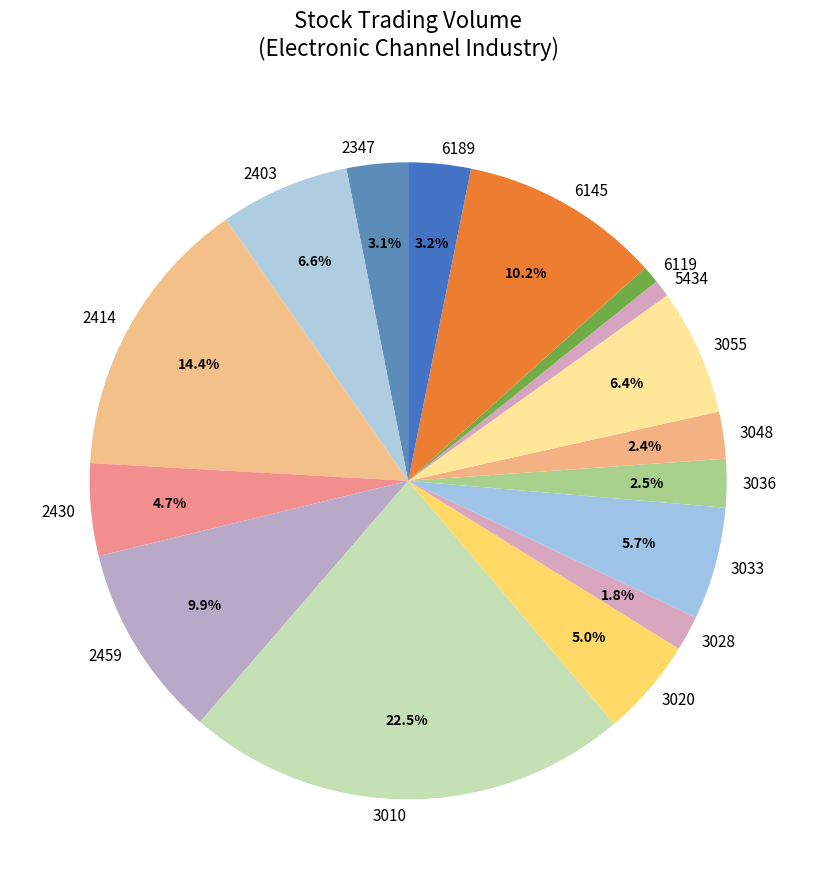

Which slice is the largest?

3010